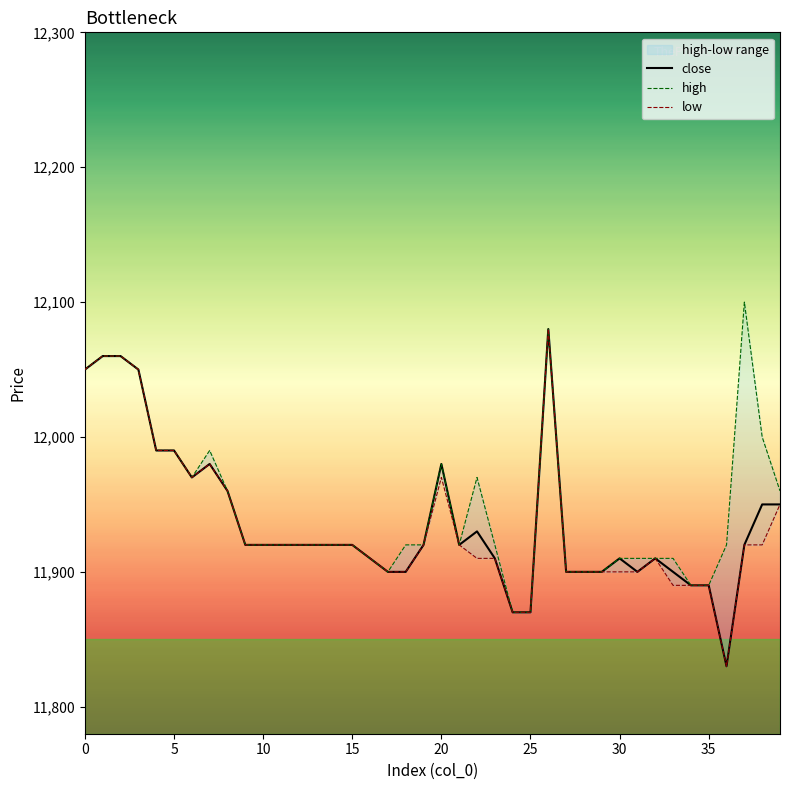

Is it true that close equals 11980 at 20?

True